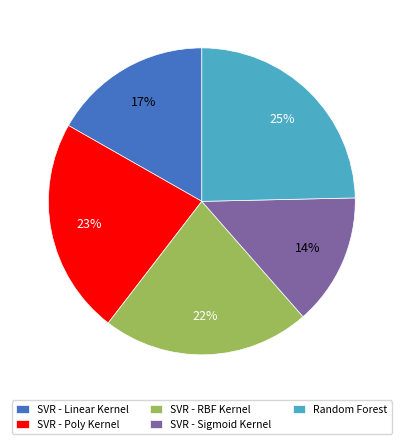

To the nearest percent, what is the combined percentage of SVR - Sigmoid Kernel and SVR - Poly Kernel?

37%